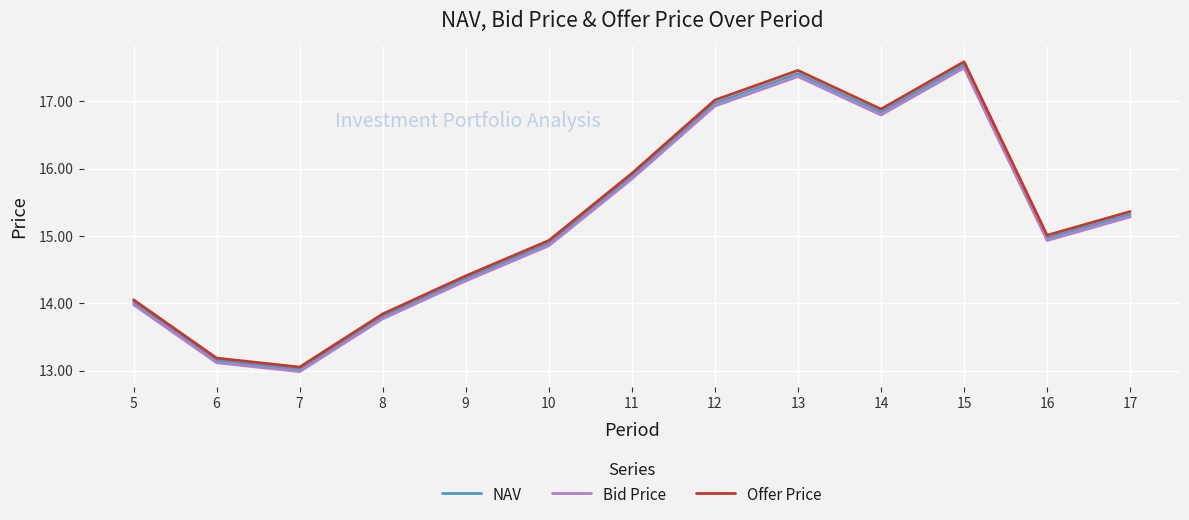

Reading left to right, list all the values displayed in this chart.

NAV: 14.0	13.2	13.0	13.8	14.4	14.9	15.9	17.0	17.4	16.8	17.5	15.0	15.3
Bid Price: 14.0	13.1	13.0	13.8	14.3	14.9	15.8	16.9	17.4	16.8	17.5	14.9	15.3
Offer Price: 14.1	13.2	13.1	13.8	14.4	14.9	15.9	17.0	17.5	16.9	17.6	15.0	15.4